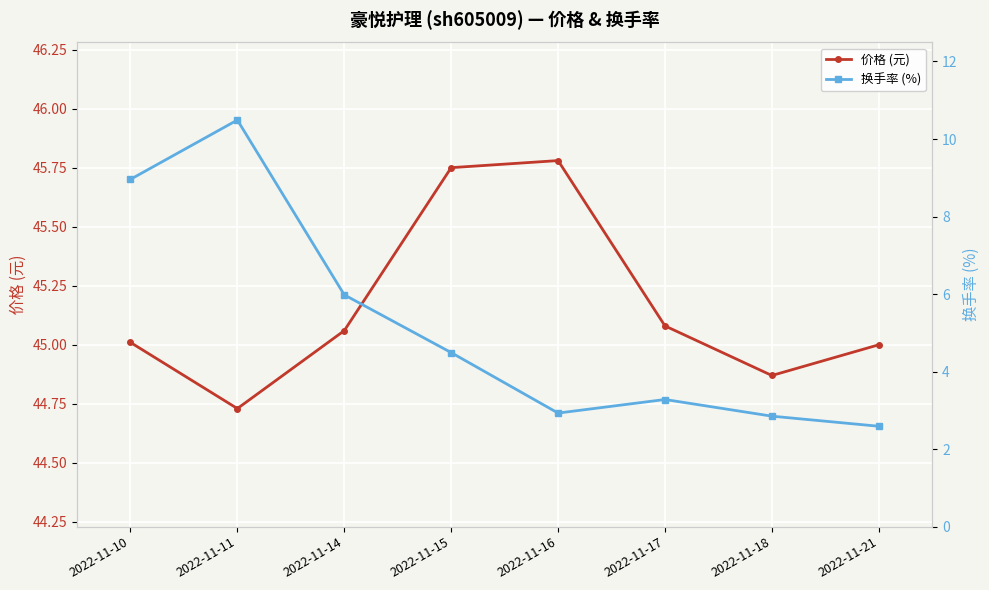

What is the total value across all series at 2022-11-18?

47.7